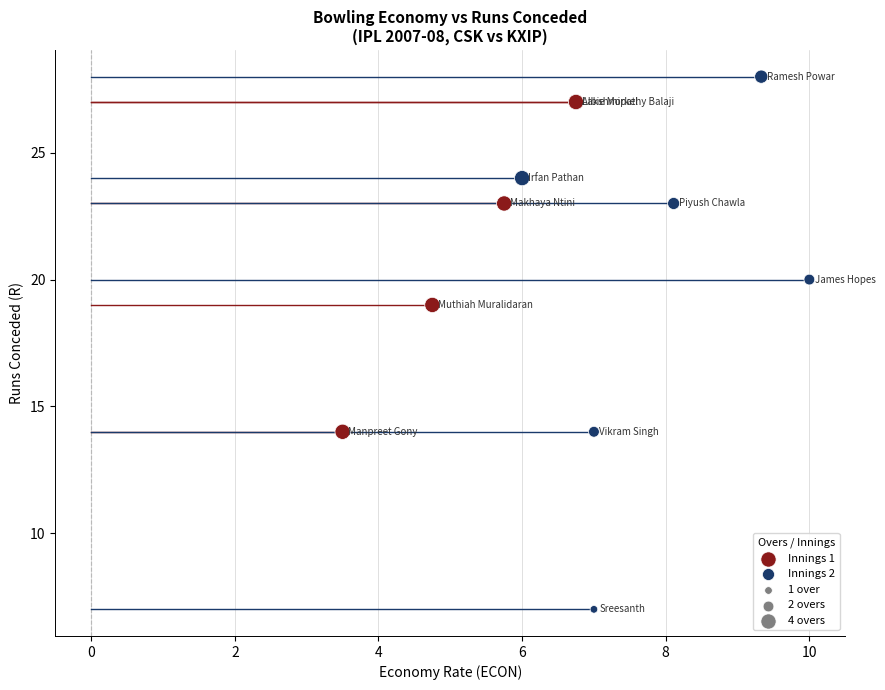

Which series contains the lowest Y value?

Innings 2